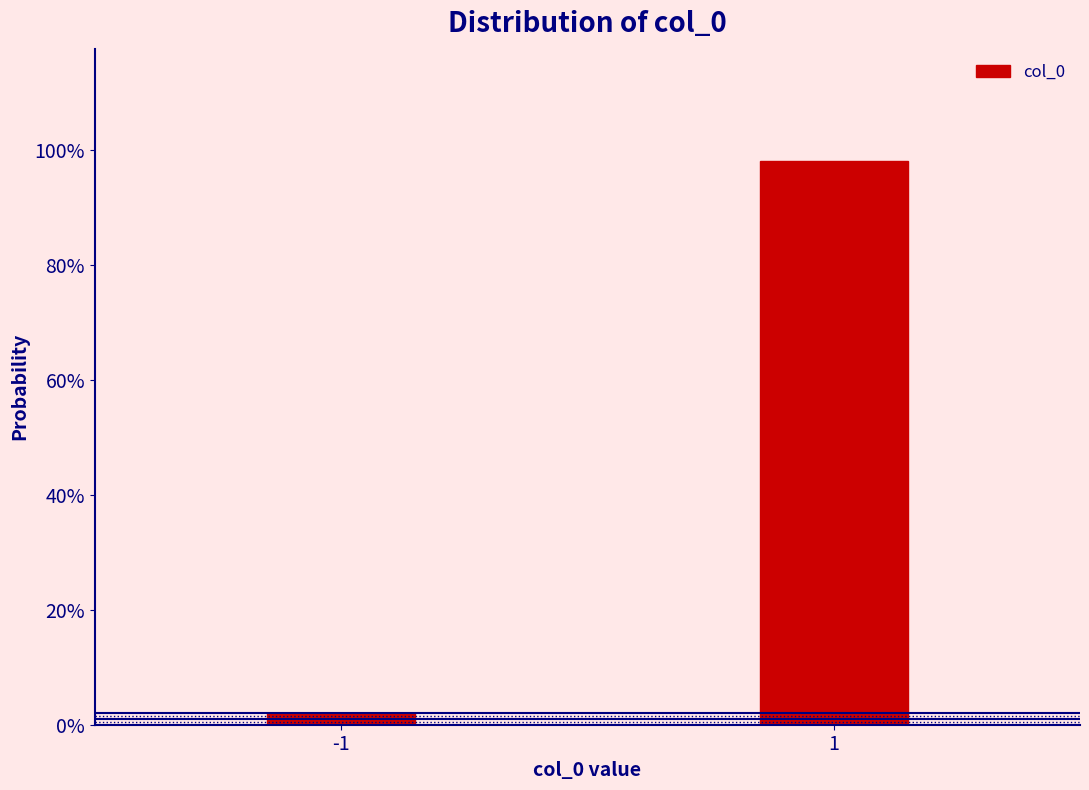

Are the bars horizontal?

No